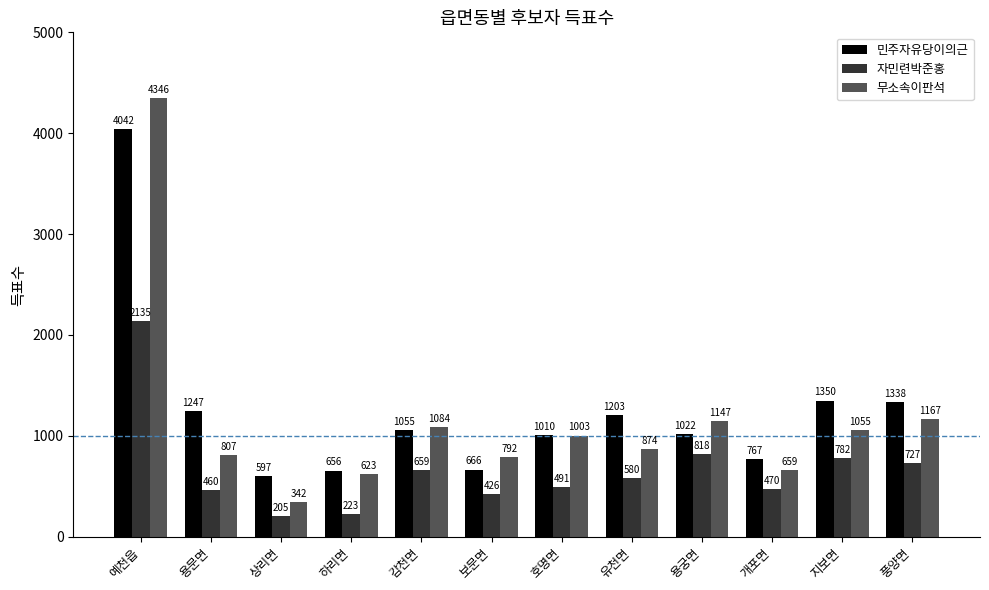

What is the value of the 민주자유당이의근 bar at the 9th from the left?

1022